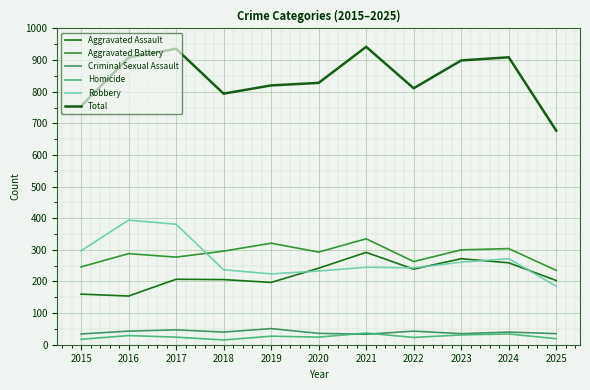

At how many categories does at least one series exceed 783?

9